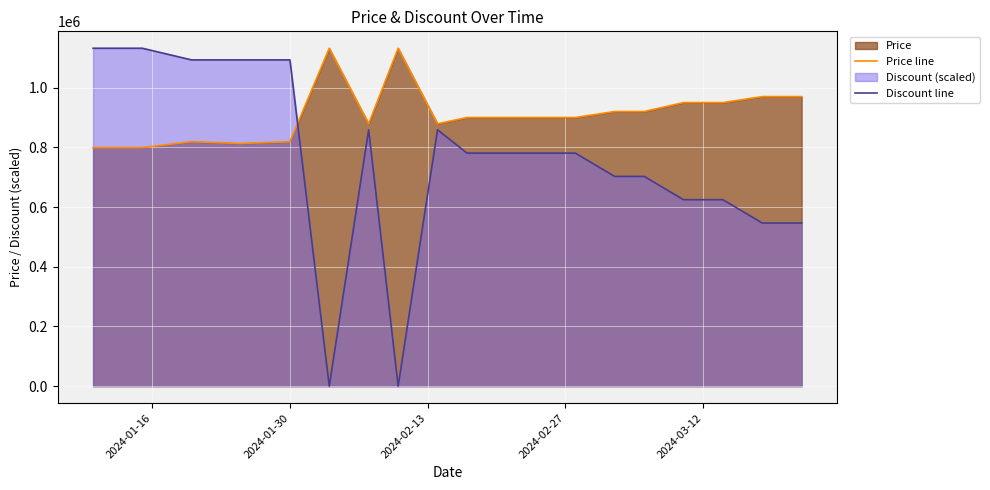

Which series has the largest total across all categories?

Price line